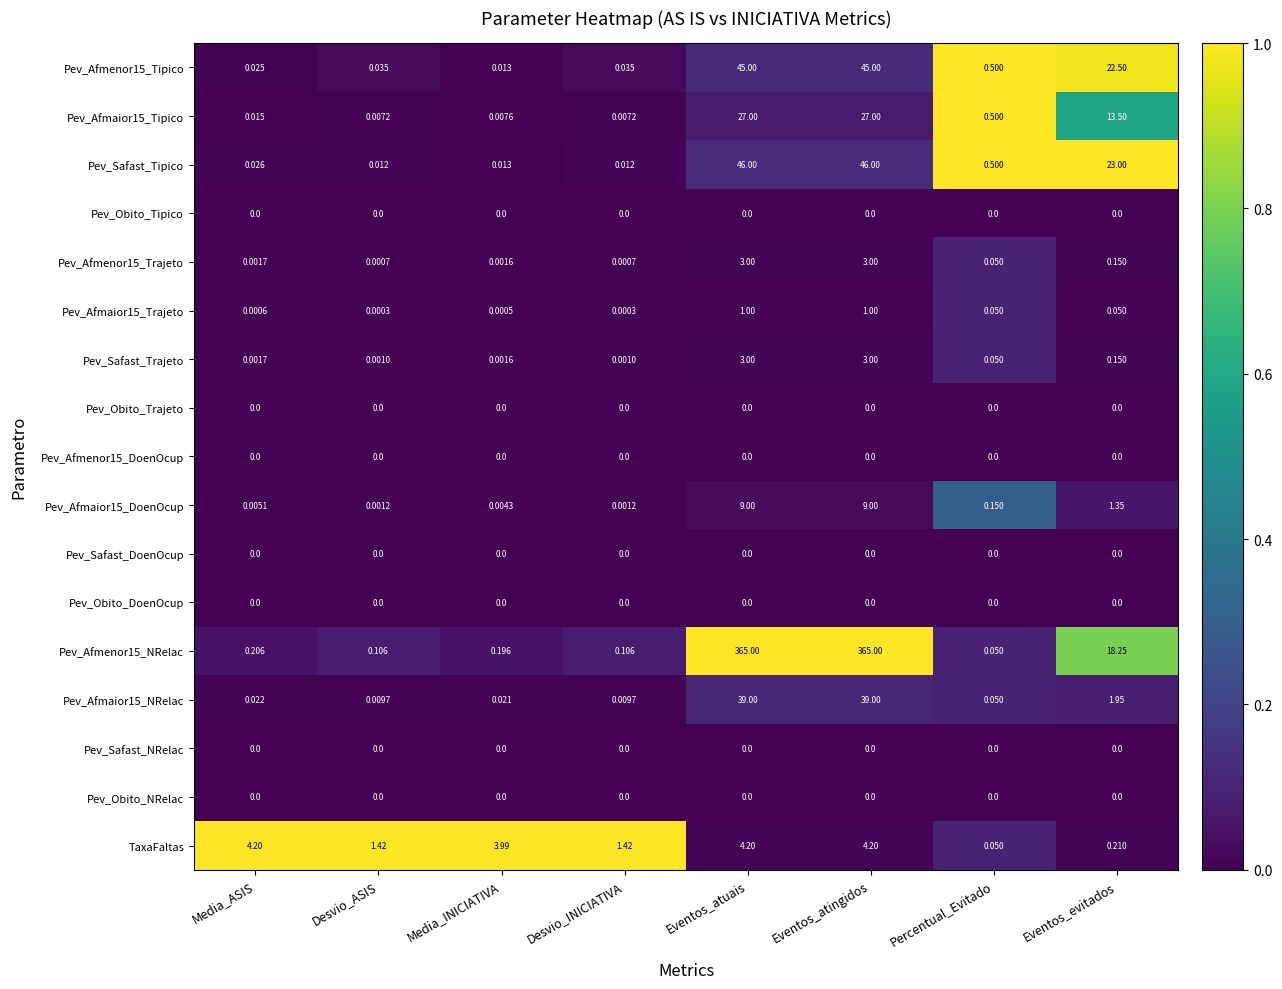

Where is Pev_Afmaior15_DoenOcup nearest to the value 4?

Eventos_evitados